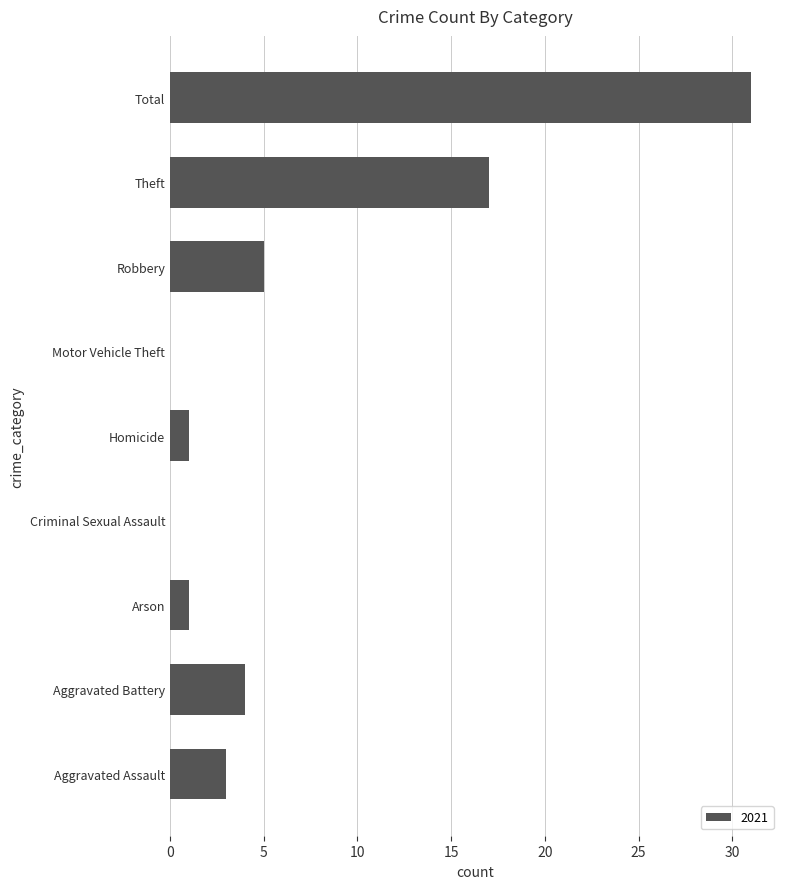

Read the value at Total.

31